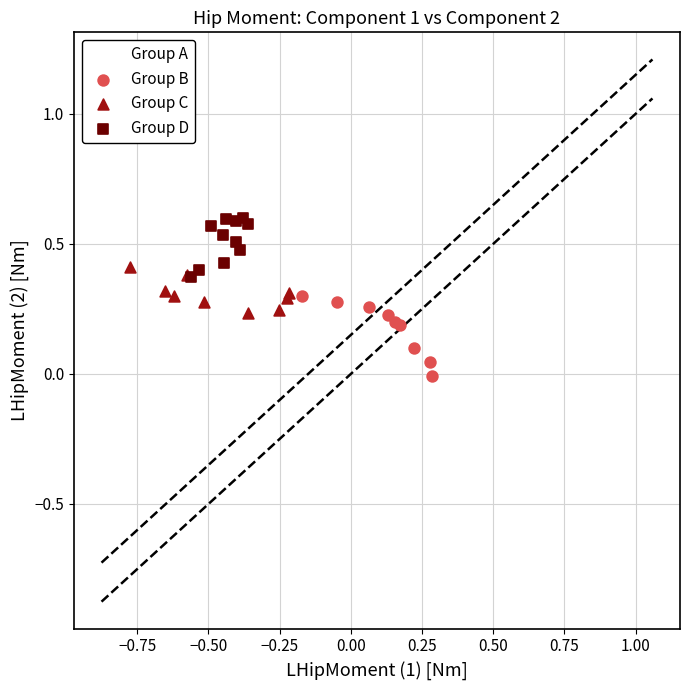

What are all the series names shown in the legend?

Group A, Group B, Group C, Group D